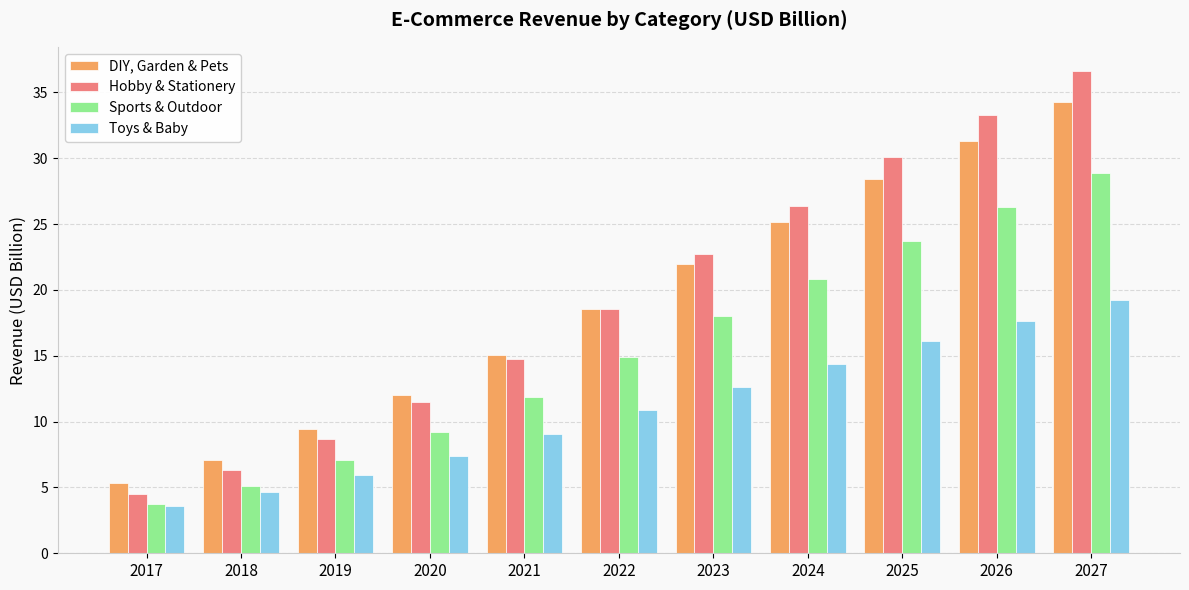

What are all the series names shown in the legend?

DIY, Garden & Pets, Hobby & Stationery, Sports & Outdoor, Toys & Baby